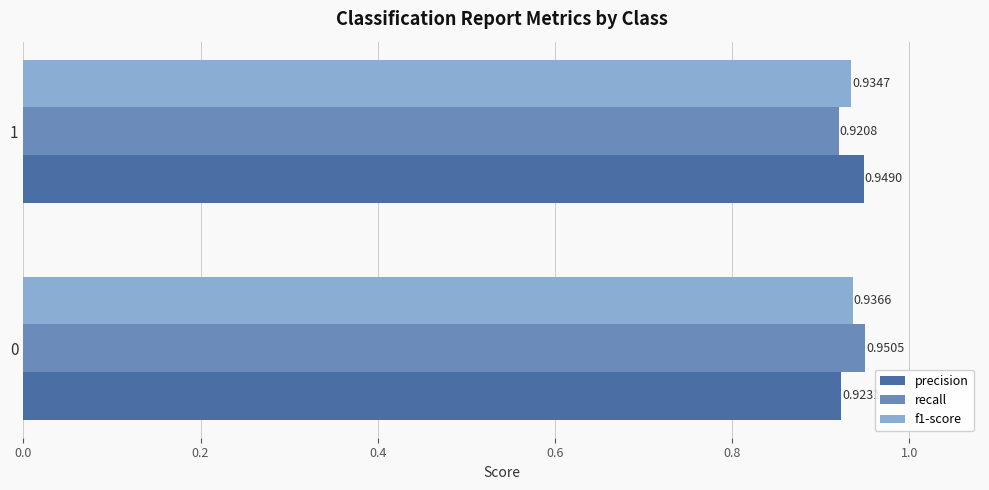

Which series has the largest total across all categories?

precision